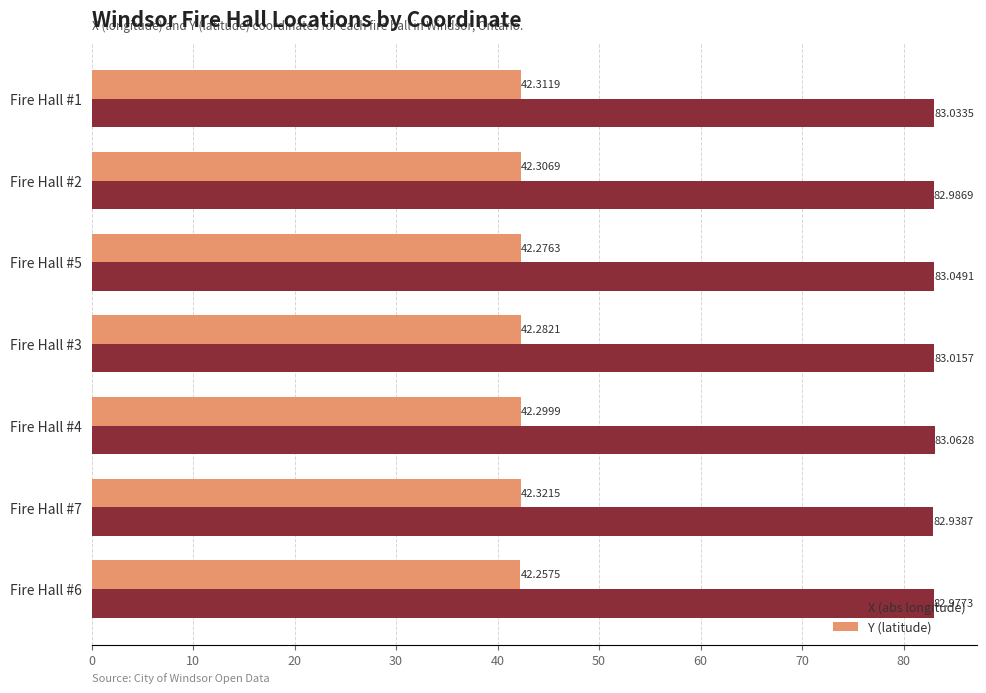

What is the spread (max minus min) of values at Fire Hall #7?

40.6